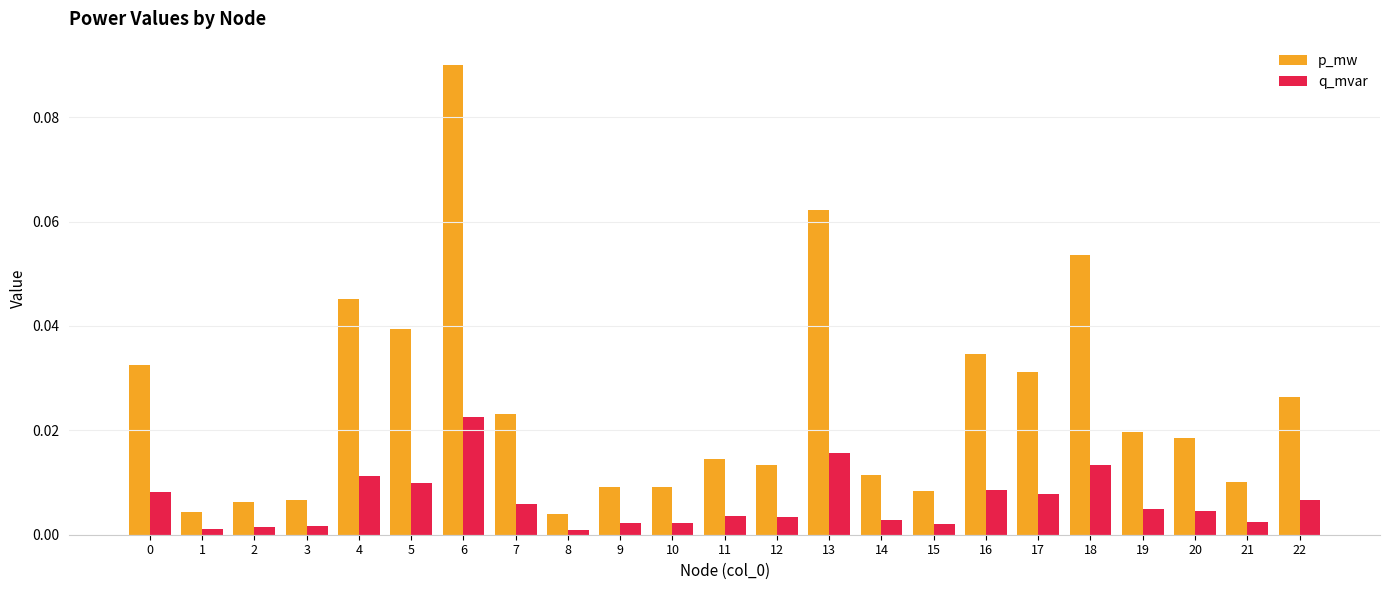

Is the value of p_mw at 6 greater than the value of q_mvar at 13?

Yes